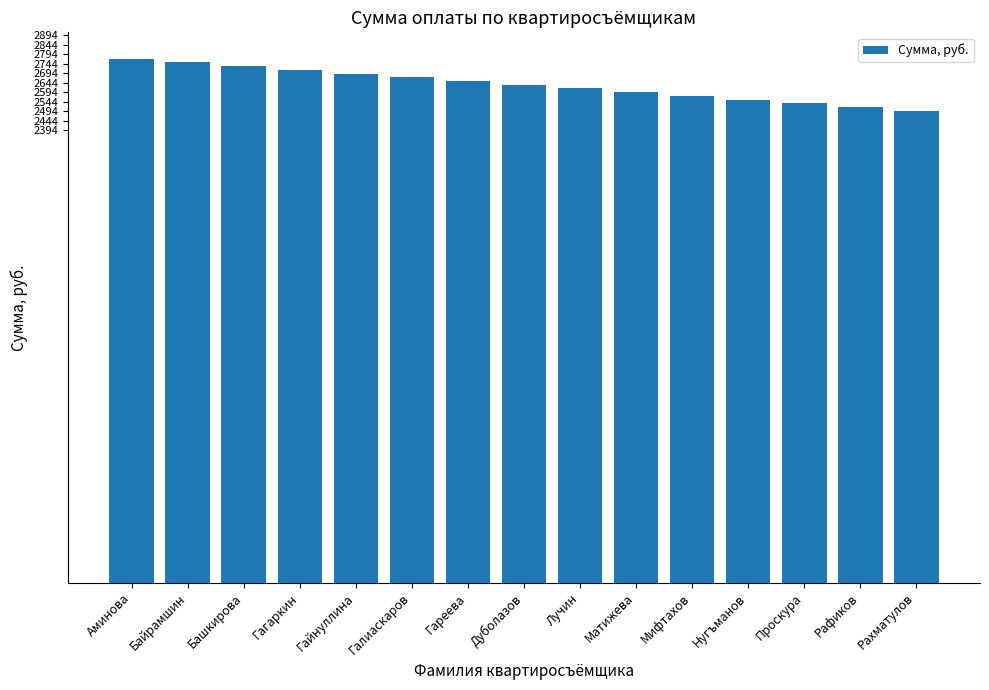

What is the difference between the maximum and minimum values?

277.2